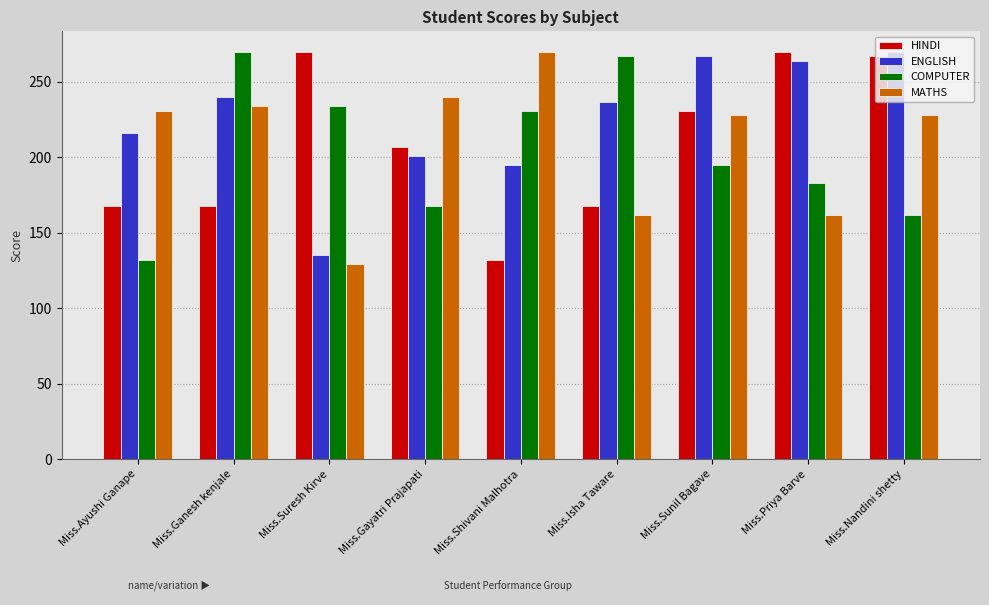

The value of COMPUTER at Miss.Gayatri Prajapati is 168. True or false?

True